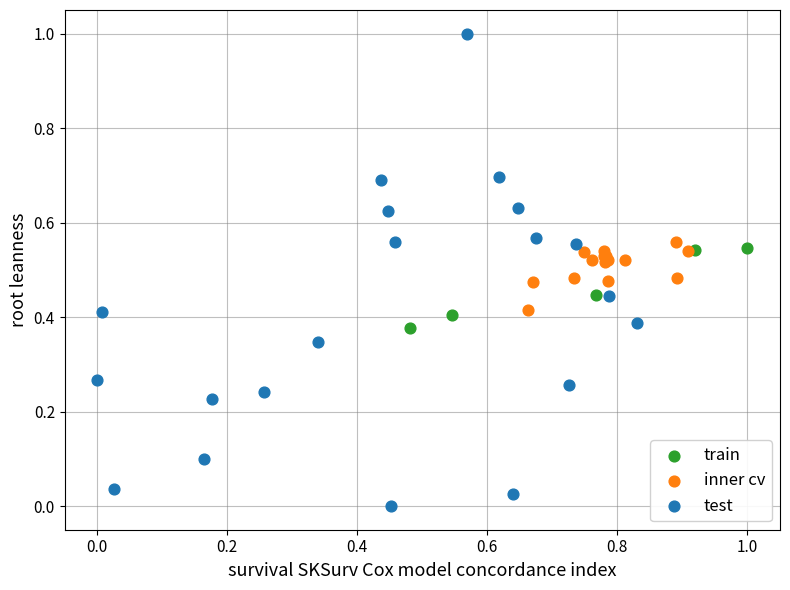

What are all the series names shown in the legend?

train, inner cv, test